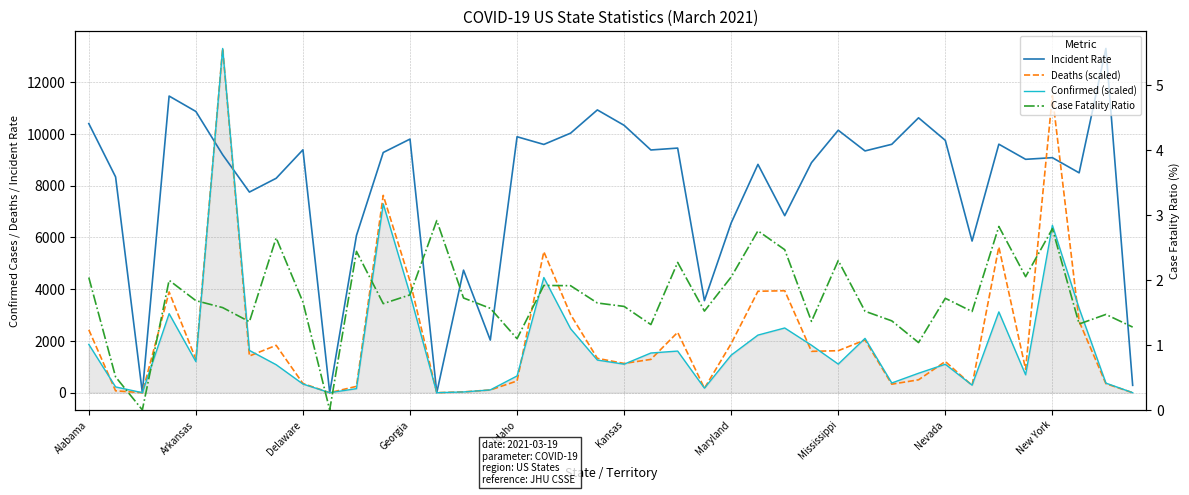

Between Mississippi and 33, which series saw the biggest shift?

Incident Rate